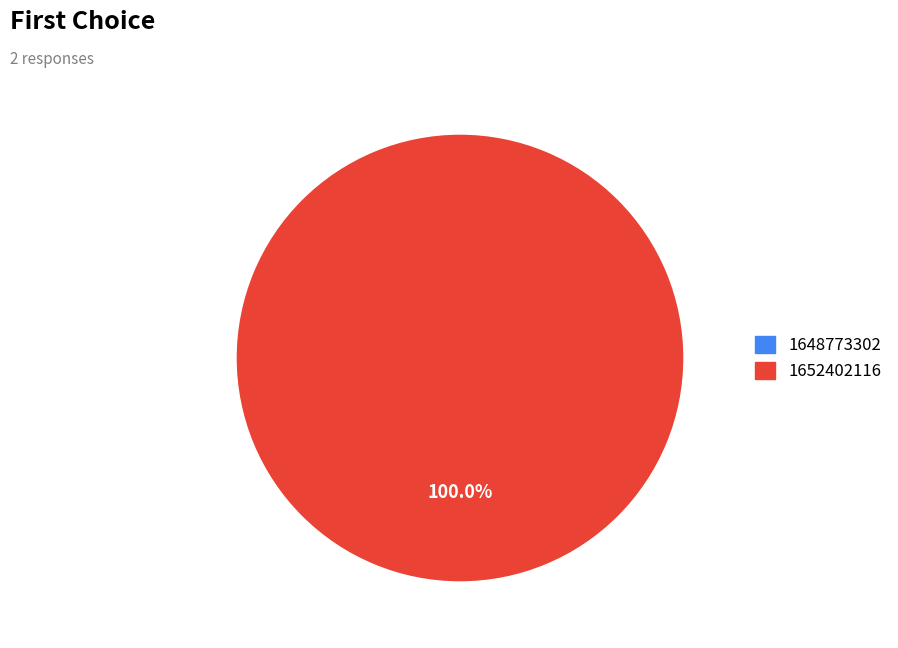

Count the number of slices in the pie.

1